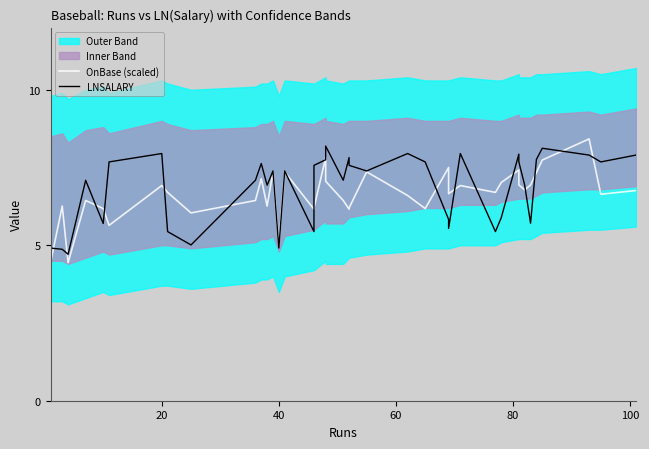

How many times do OnBase (scaled) and LNSALARY cross each other?

20